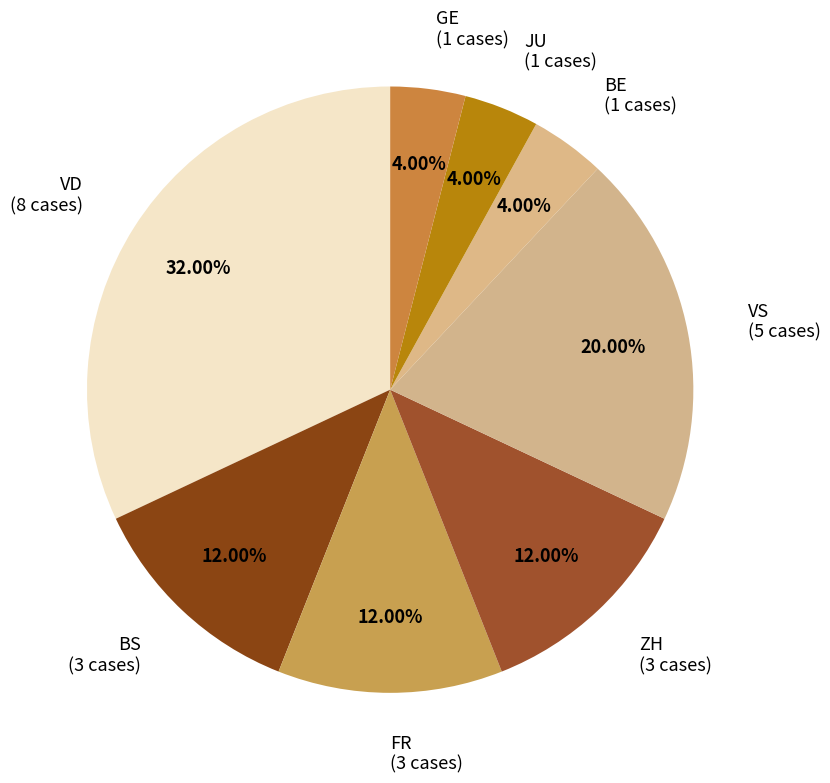

How many segments does this pie chart have?

8